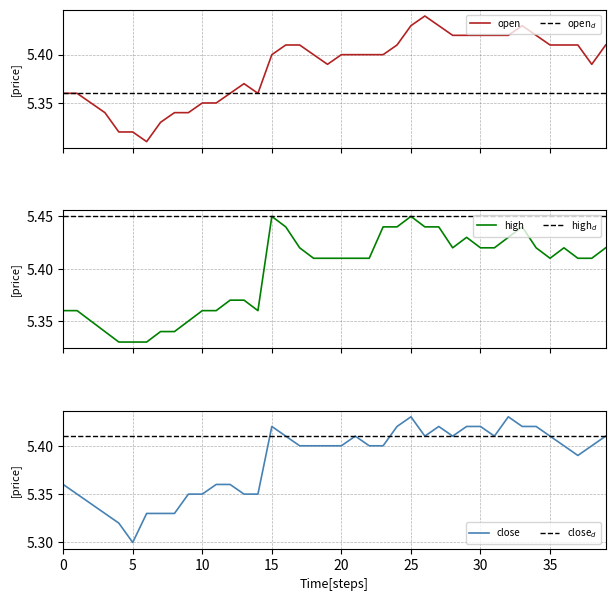

At which label is close closest to 5?

5